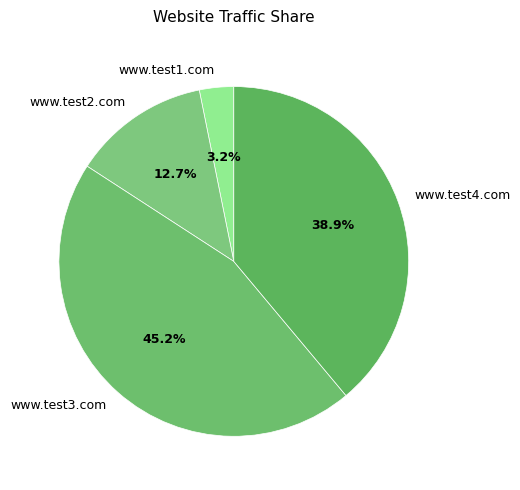

Combined, what portion of the pie is www.test4.com and www.test2.com?

51.6%